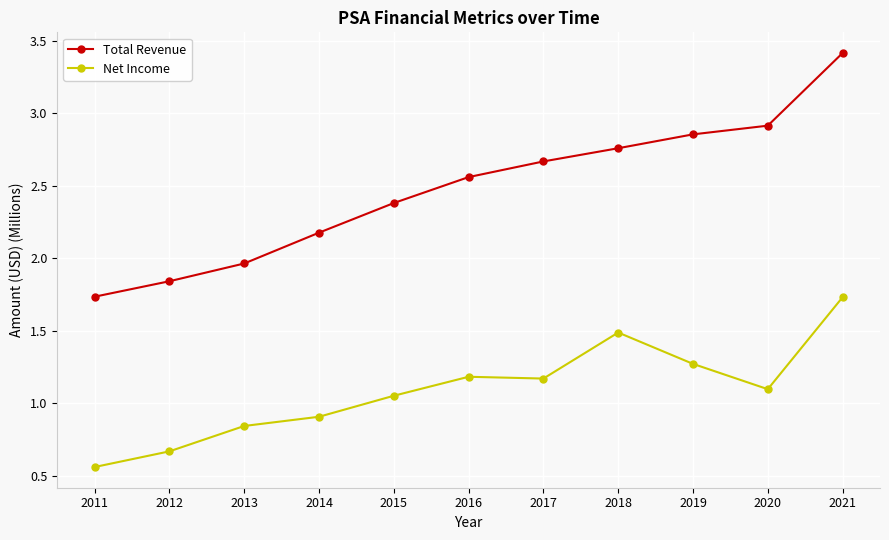

Which category has the lowest value in the Net Income series?

2011